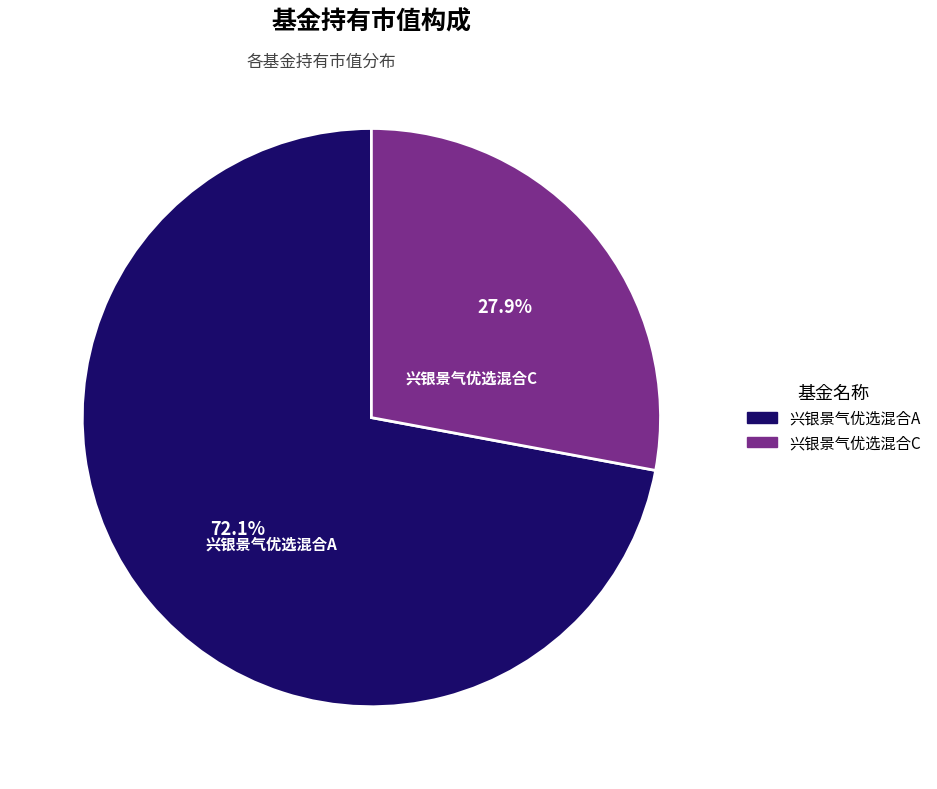

Does 兴银景气优选混合C account for over 50% of the chart?

No